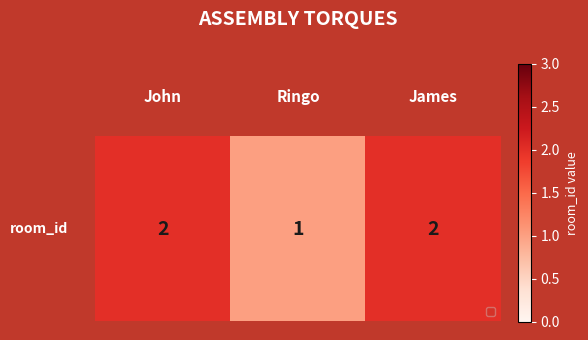

Is it true that the value at 0 is 1?

False